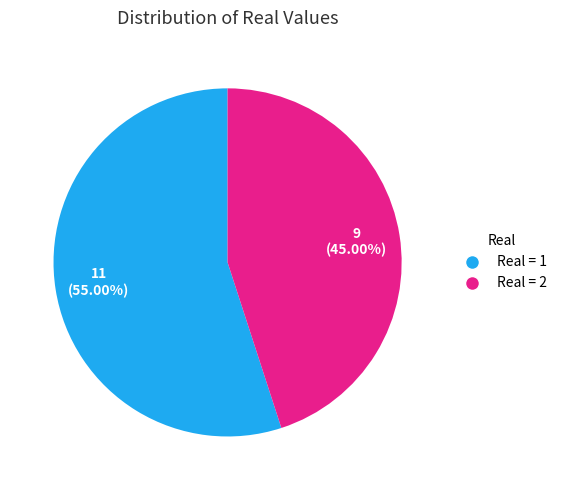

Between Real = 2 and Real = 1, which is larger?

Real = 1